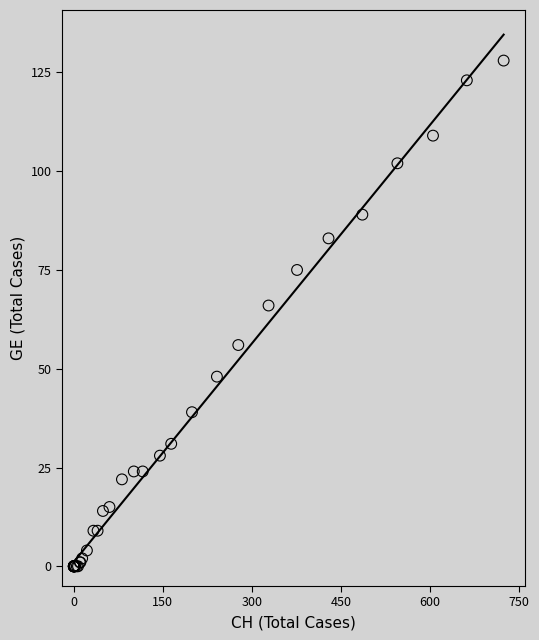

What Y value in the scatter plot is closest to 64?

66